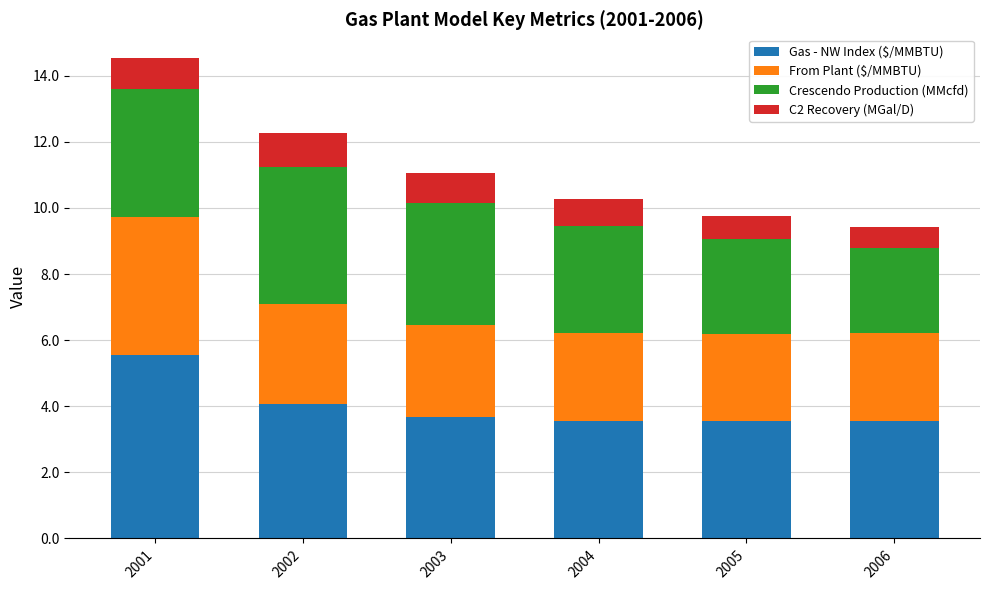

What is the maximum value for Gas - NW Index ($/MMBTU)?

5.5